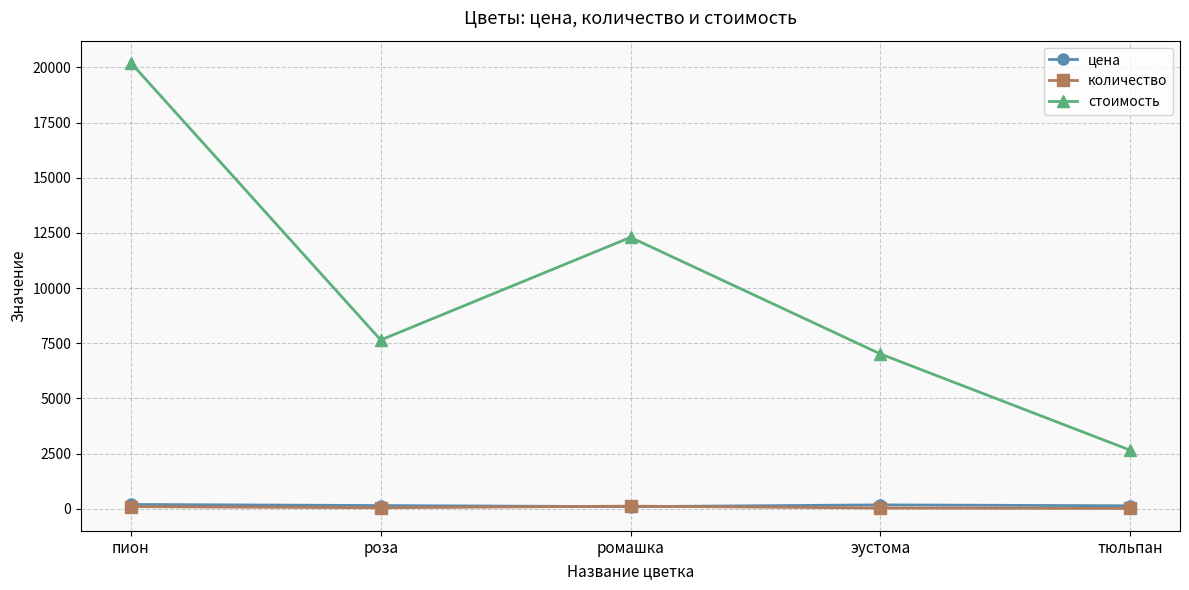

At which label is стоимость closest to 11430?

ромашка